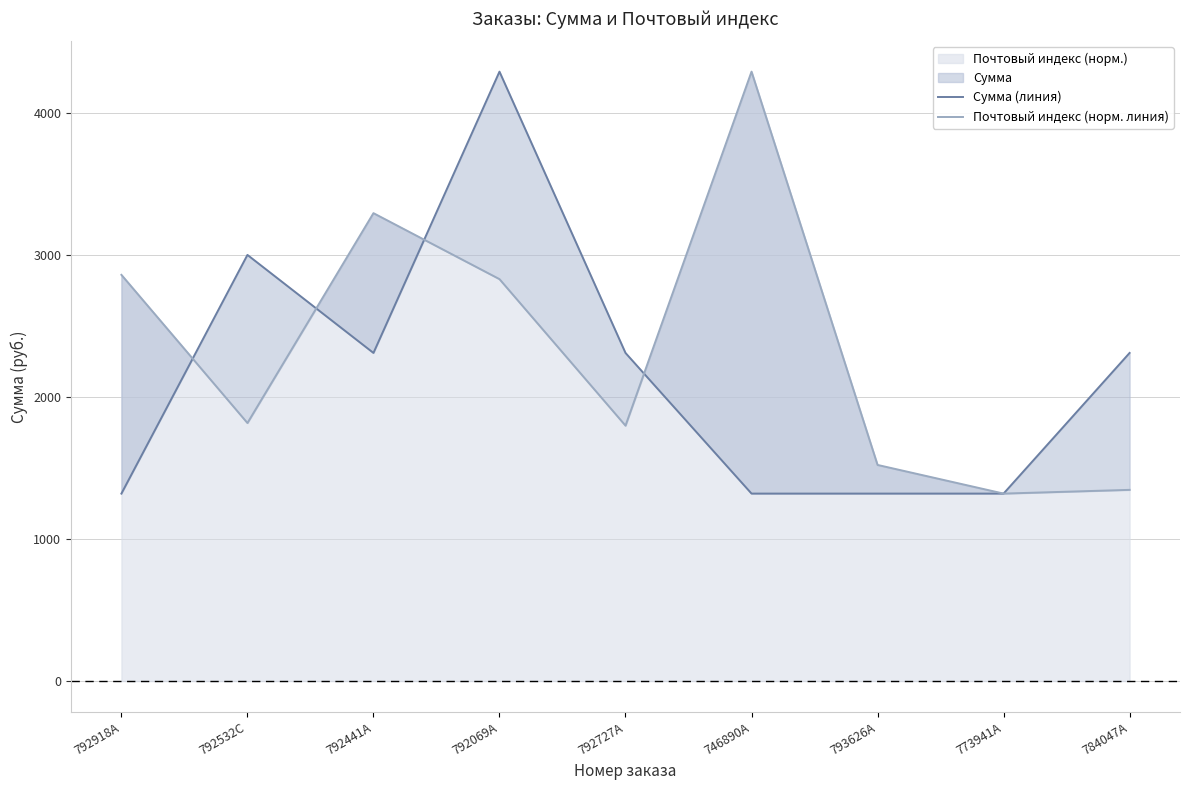

The Почтовый индекс (норм. линия) series shows 2030.2 at 746890A. True or false?

False